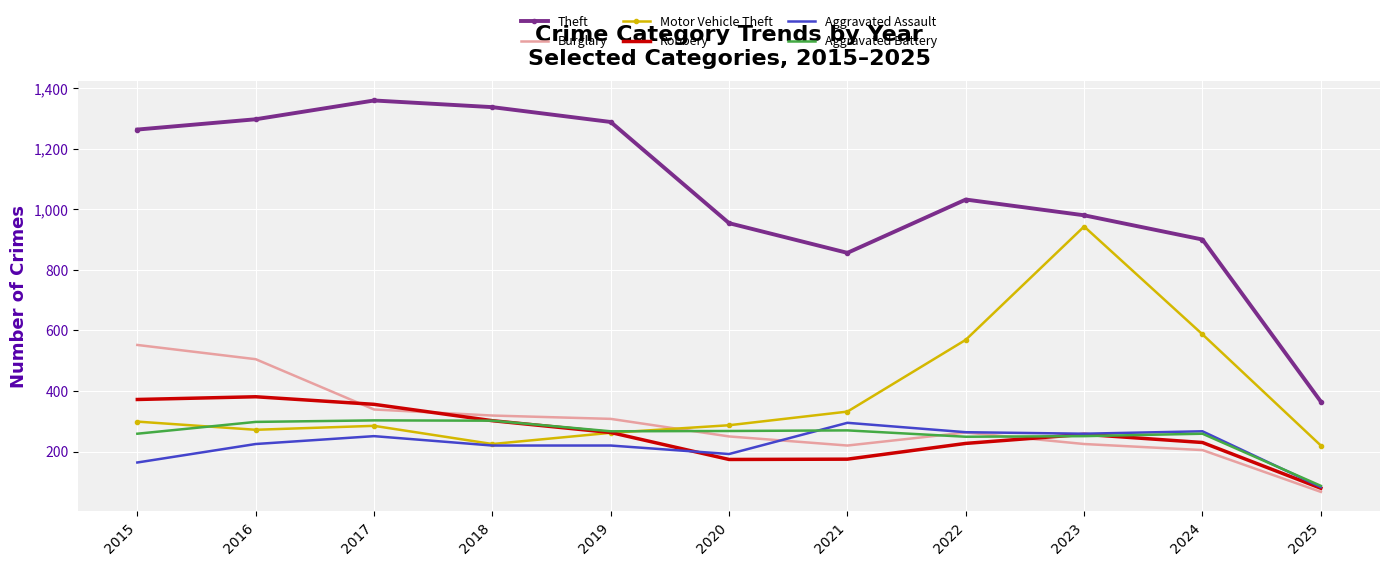

What is the lowest value of the Aggravated Assault series?

83